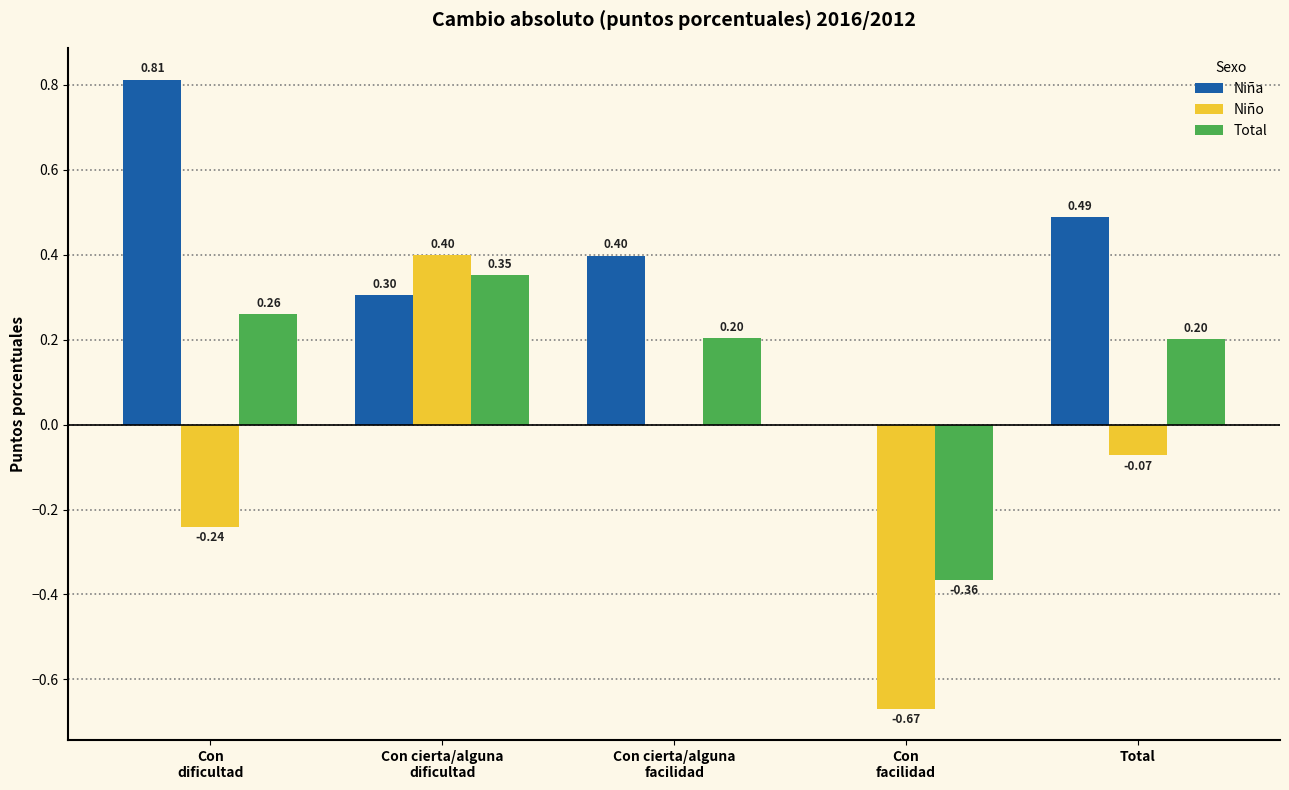

Is the value of Total at Con
dificultad greater than the value of Niña at Total?

No